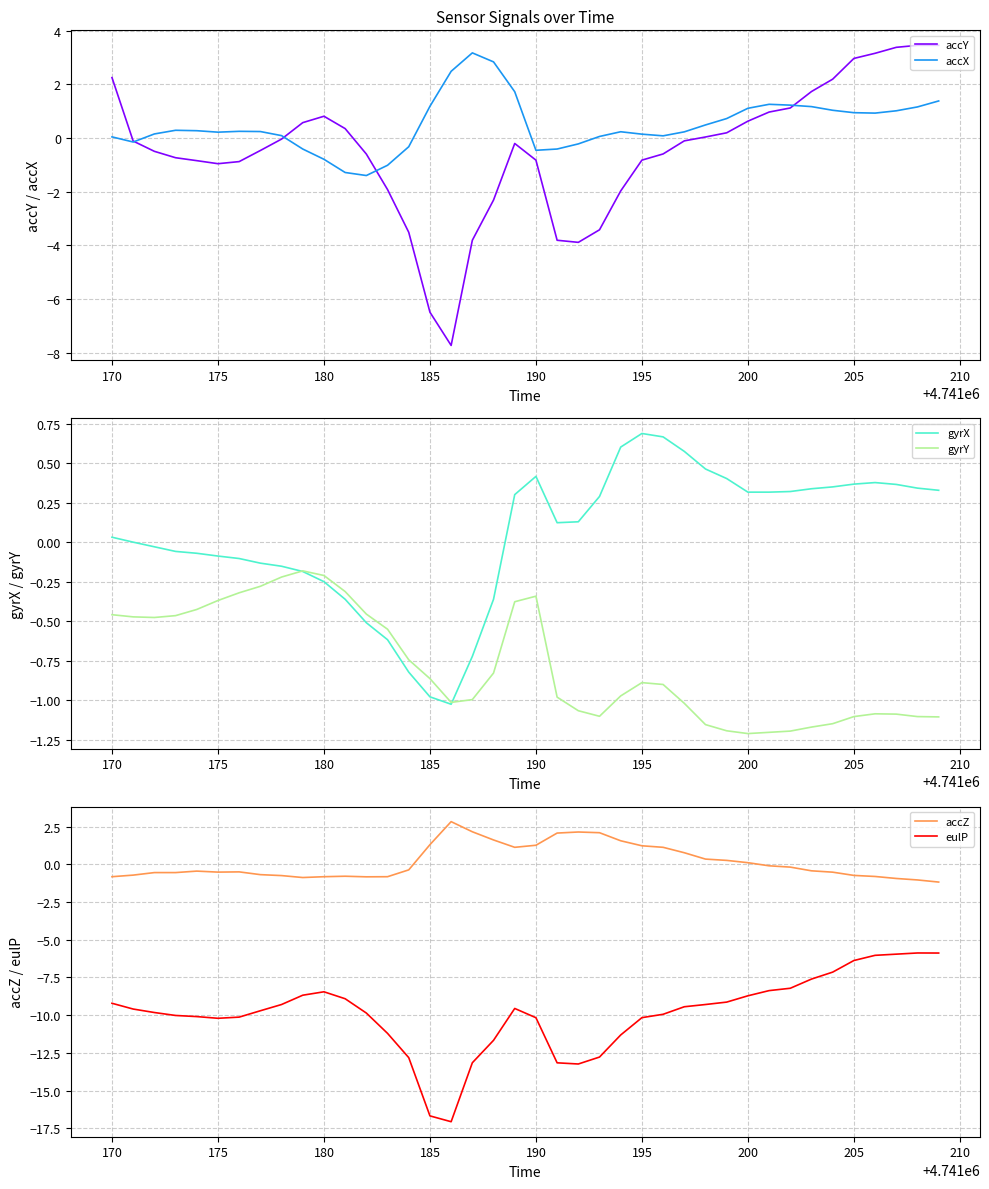

The value of accY at 200 is 0.6. True or false?

True